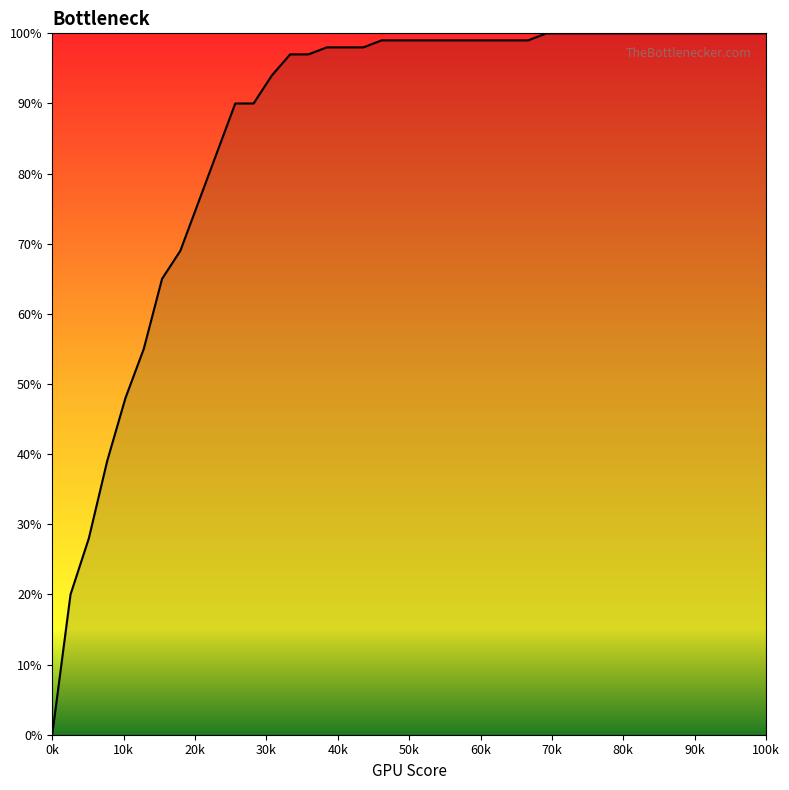

What is the average value?

0.9